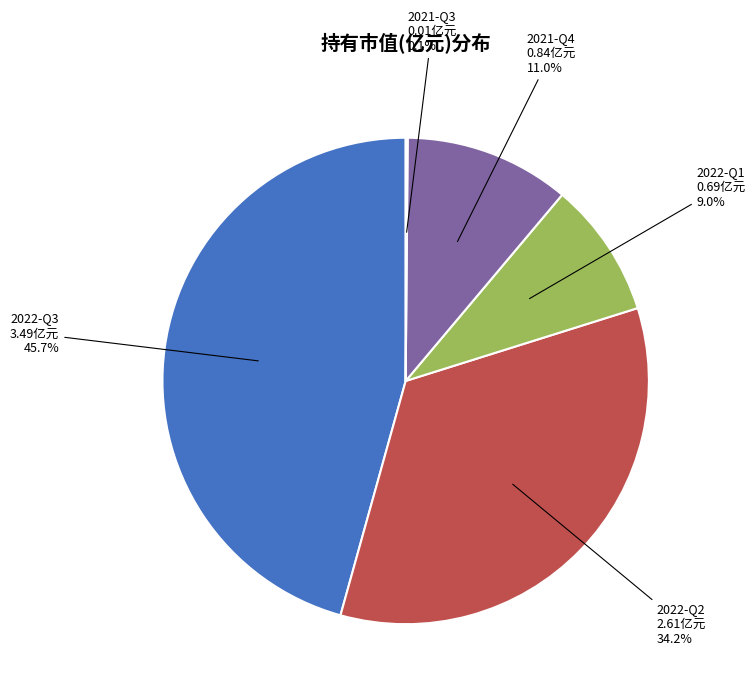

Is 2021-Q4 the majority of the pie?

No